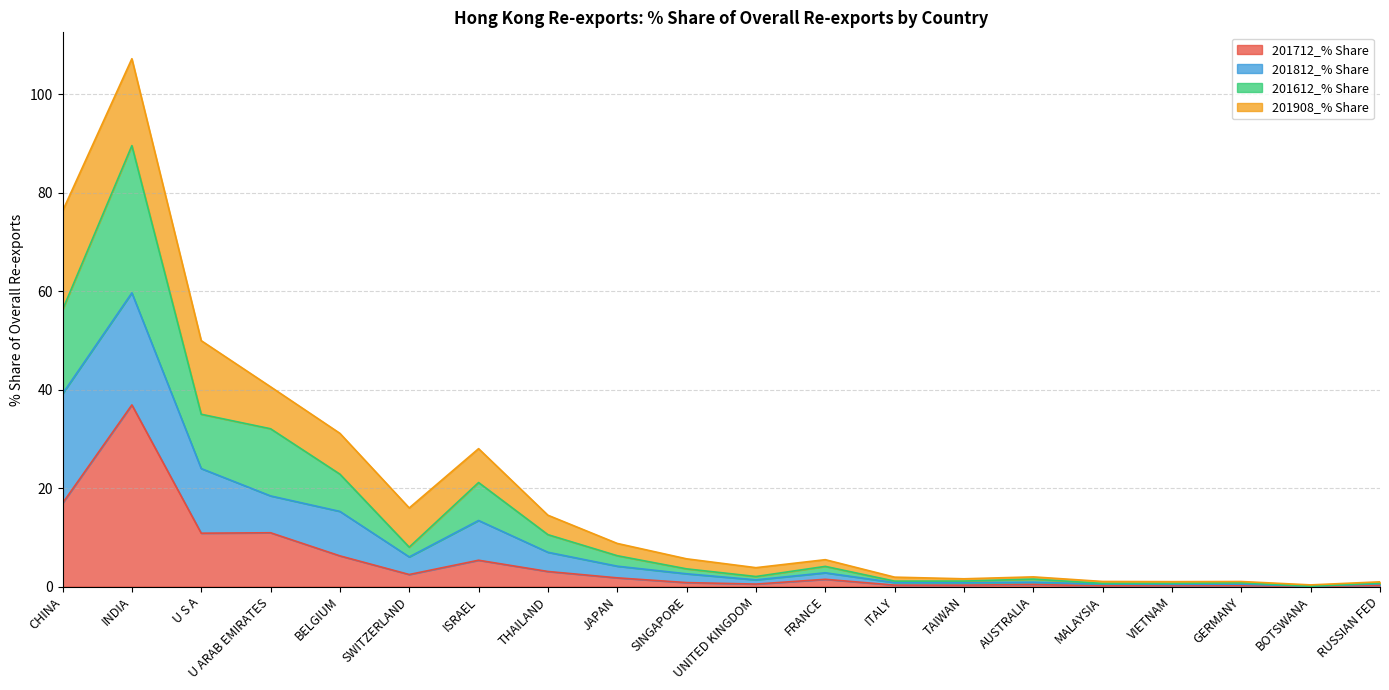

At which category is the sum across all series the highest?

INDIA